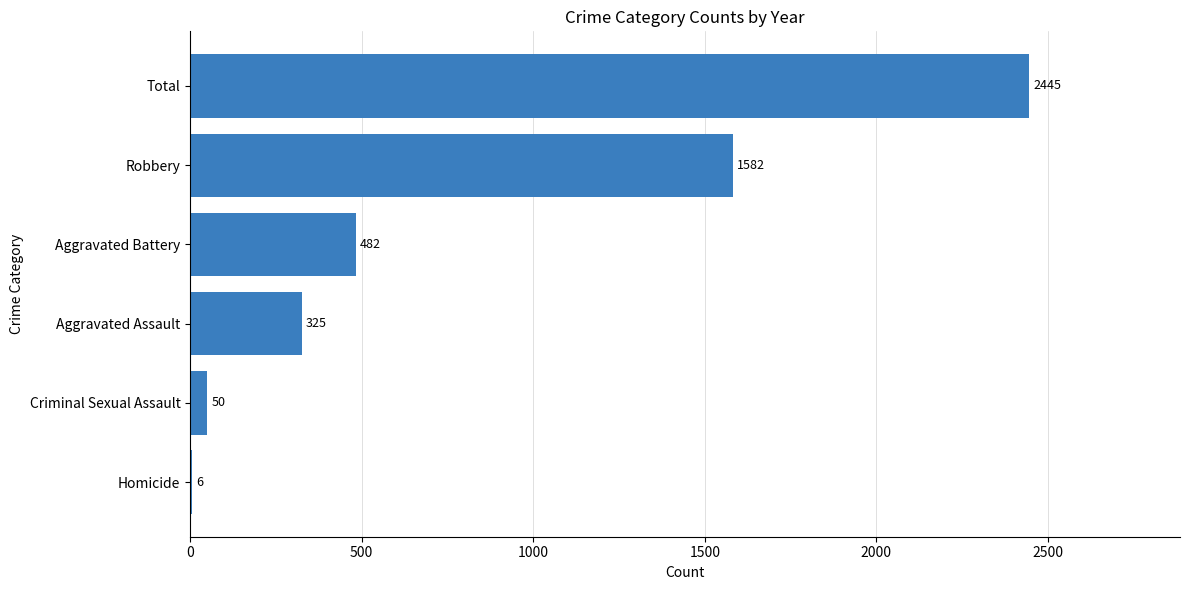

Which has a higher value, Robbery or Aggravated Assault?

Robbery